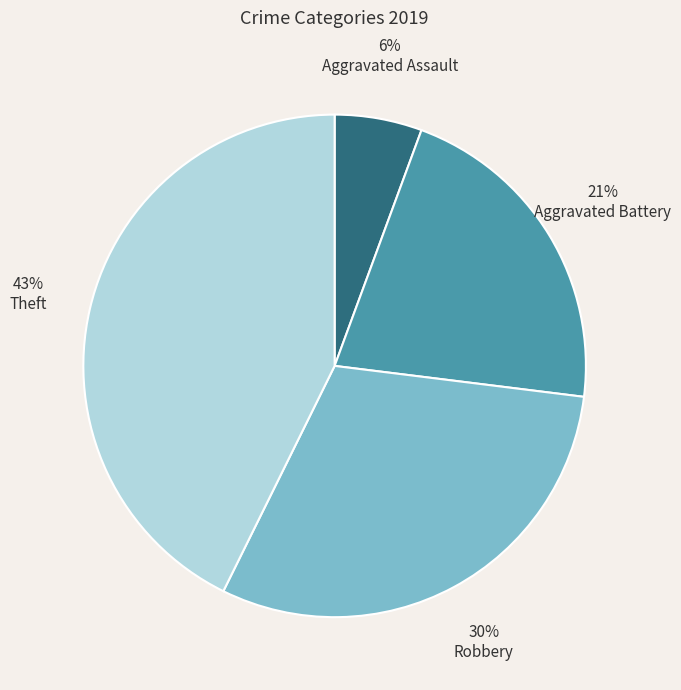

Does any single category account for the majority?

No